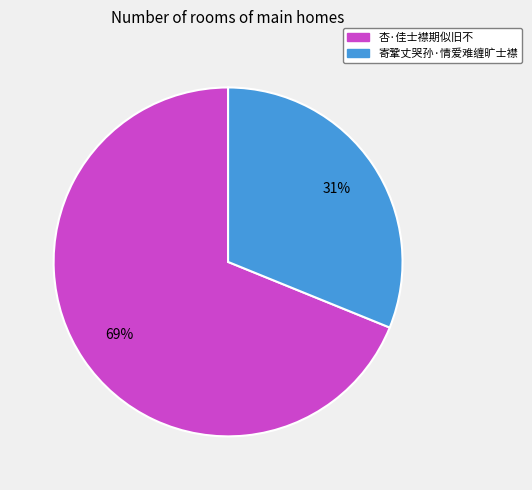

What percentage is the 寄鞏丈哭孙·情爱难缠旷士襟 slice, to the nearest percent?

31%